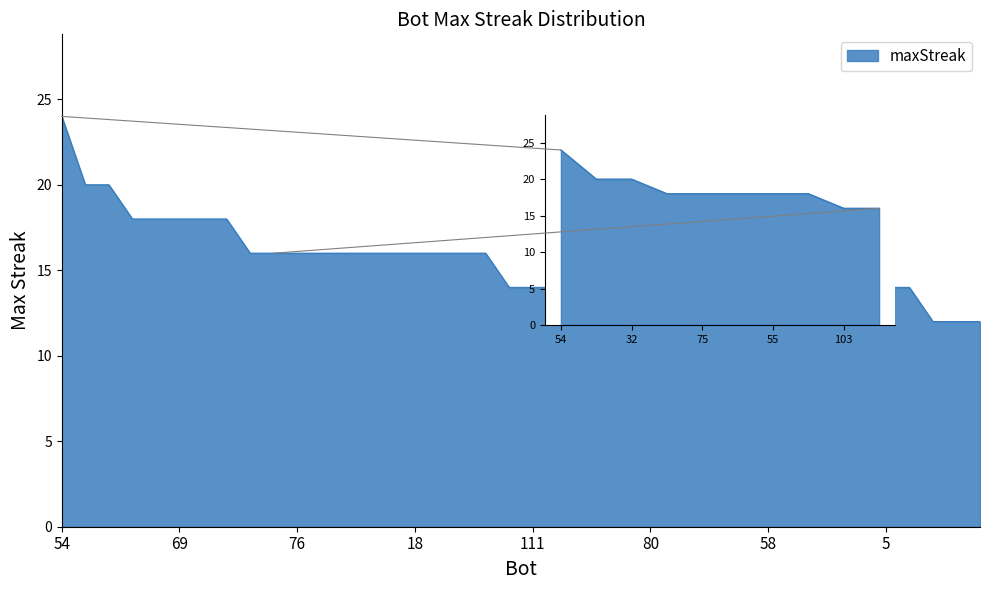

What is the value of the 28th point from the left?

14